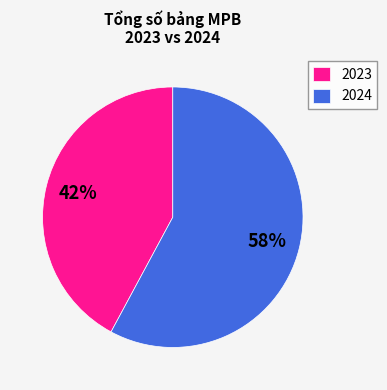

To the nearest percent, what portion does 2024 represent?

58%